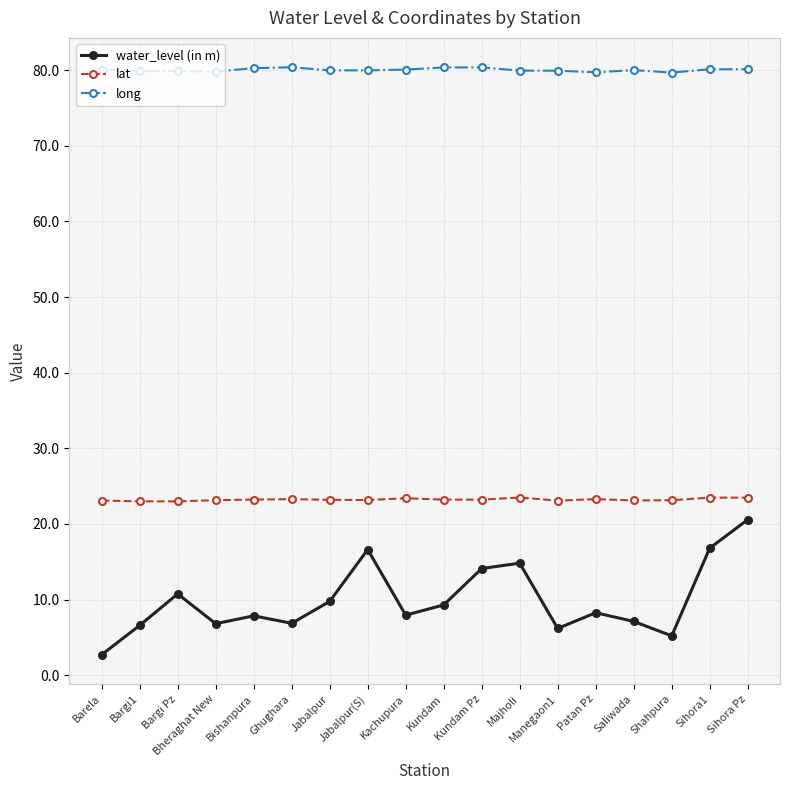

What is the average value of the long series?

80.0